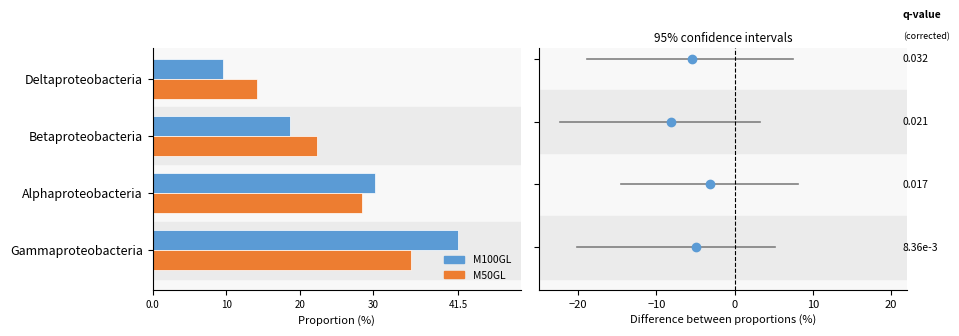

Rank the categories by M50GL value from highest to lowest.

Gammaproteobacteria, Alphaproteobacteria, Betaproteobacteria, Deltaproteobacteria